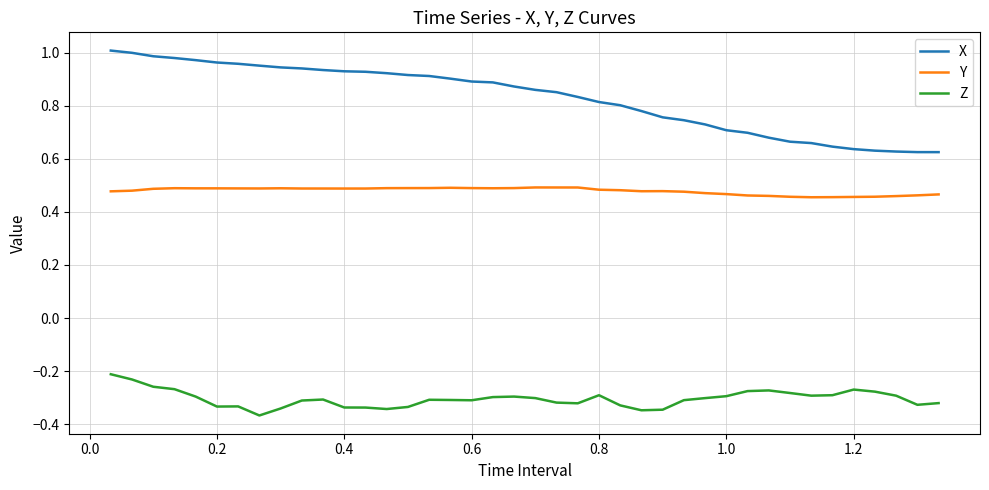

List the series in order of their peak value, lowest first.

Z, Y, X